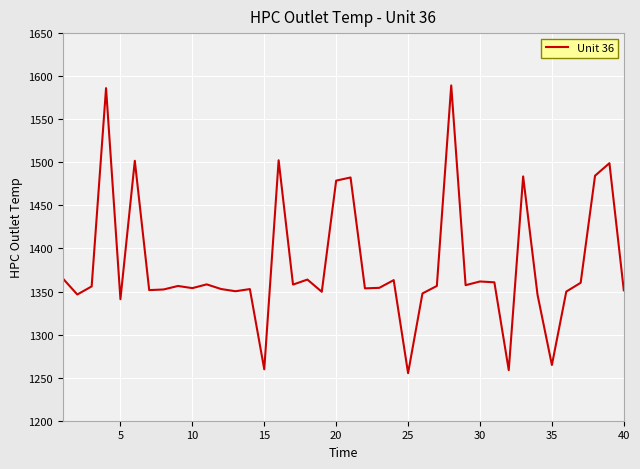

What is the minimum value shown in the chart?

1255.2